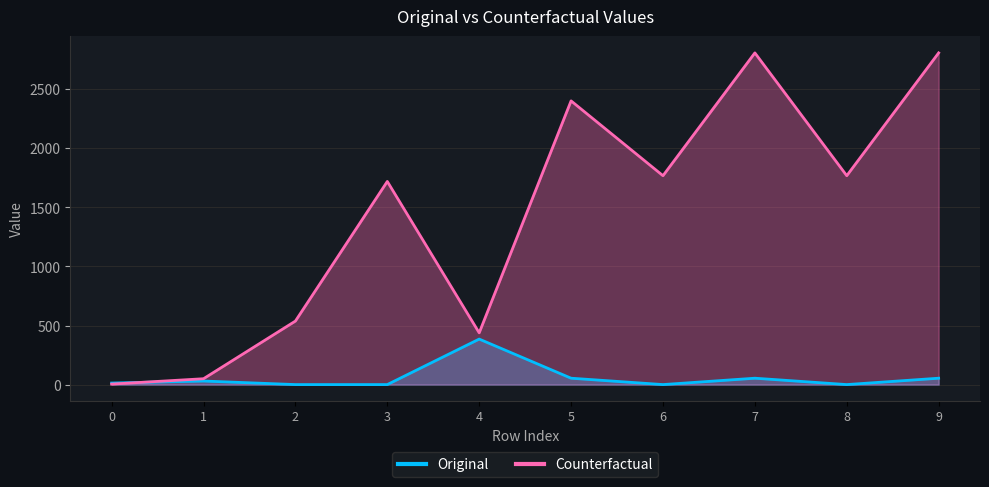

Which series ends up on top after the final intersection of Counterfactual and Original?

Counterfactual